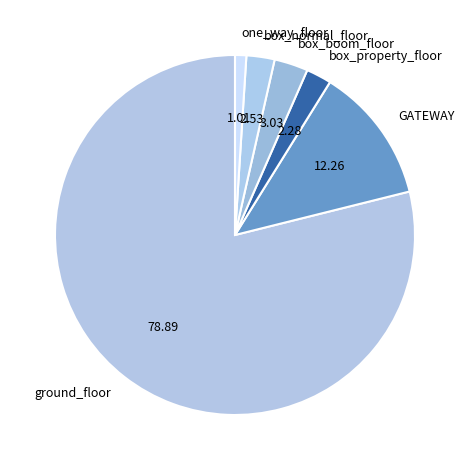

Does any single category account for the majority?

Yes